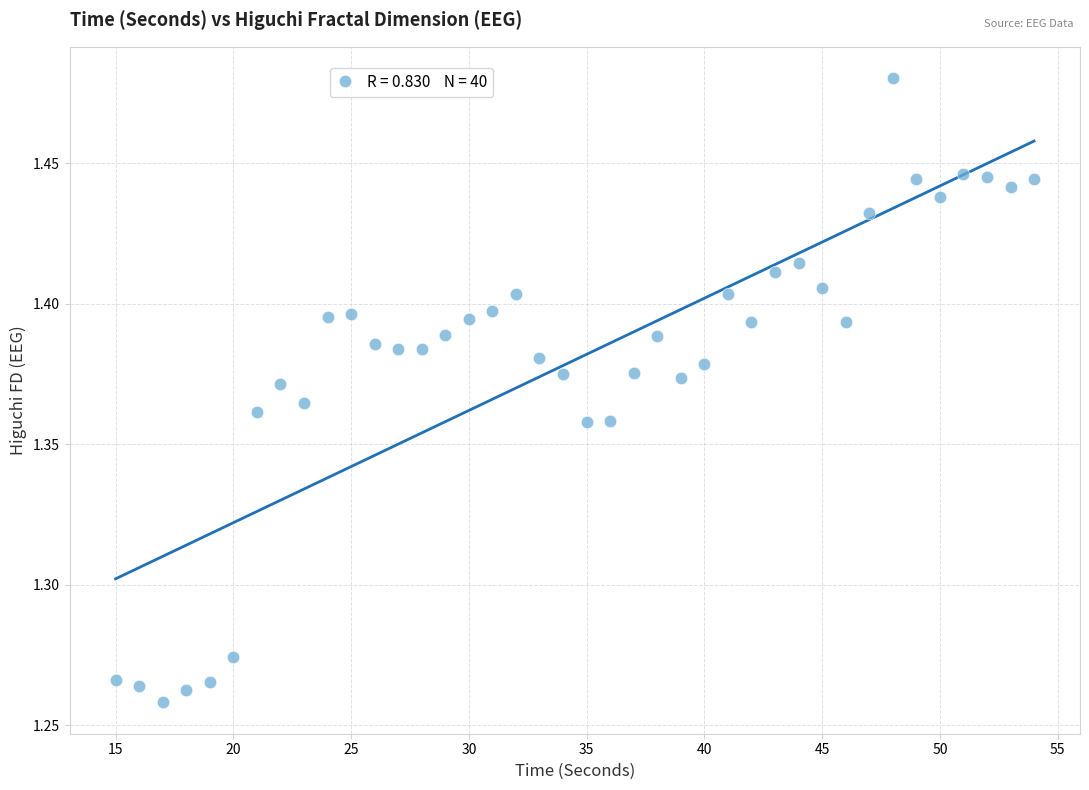

What is the range of X values (max minus min)?

39.0